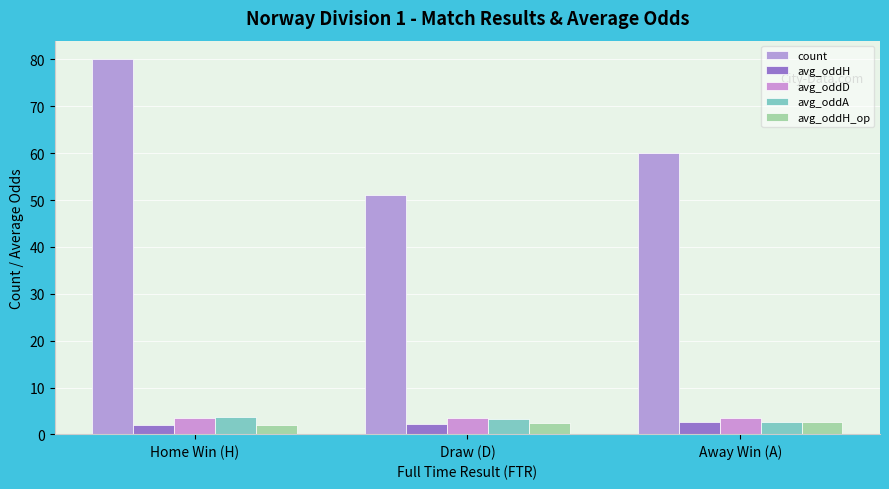

What is the average value of the avg_oddH_op series?

2.4